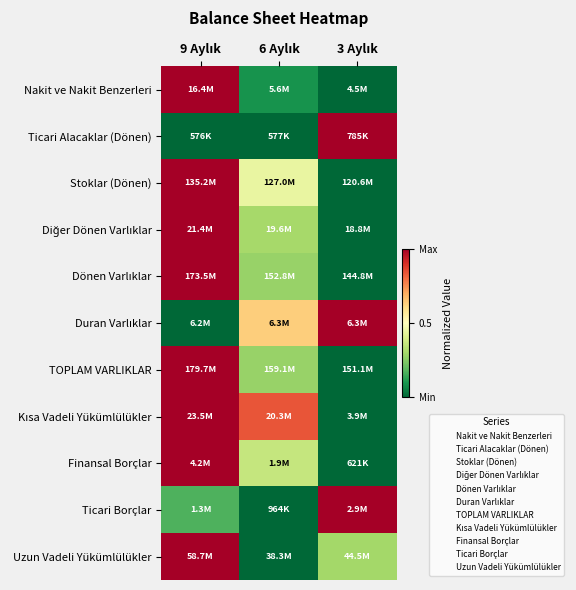

Which category has the highest value in the Finansal Borçlar series?

9 Aylık